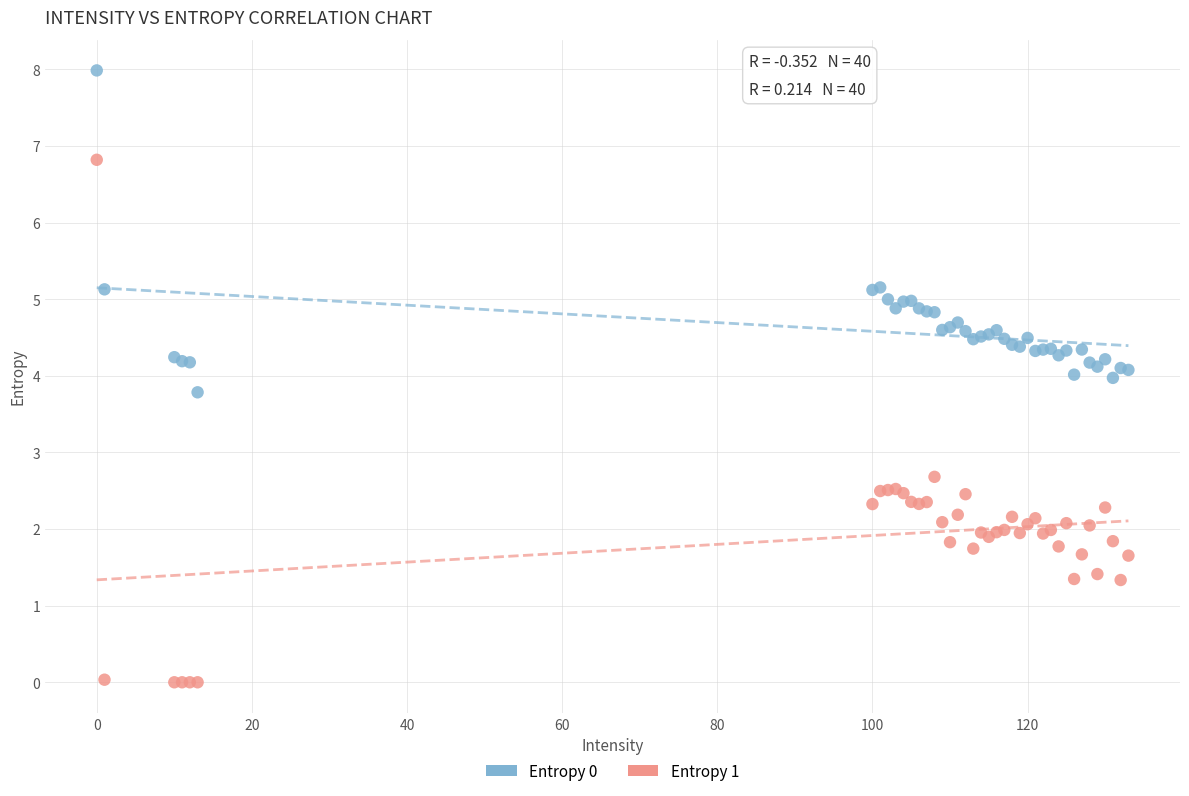

What is the X range (max minus min) for the scatter plot?

133.0